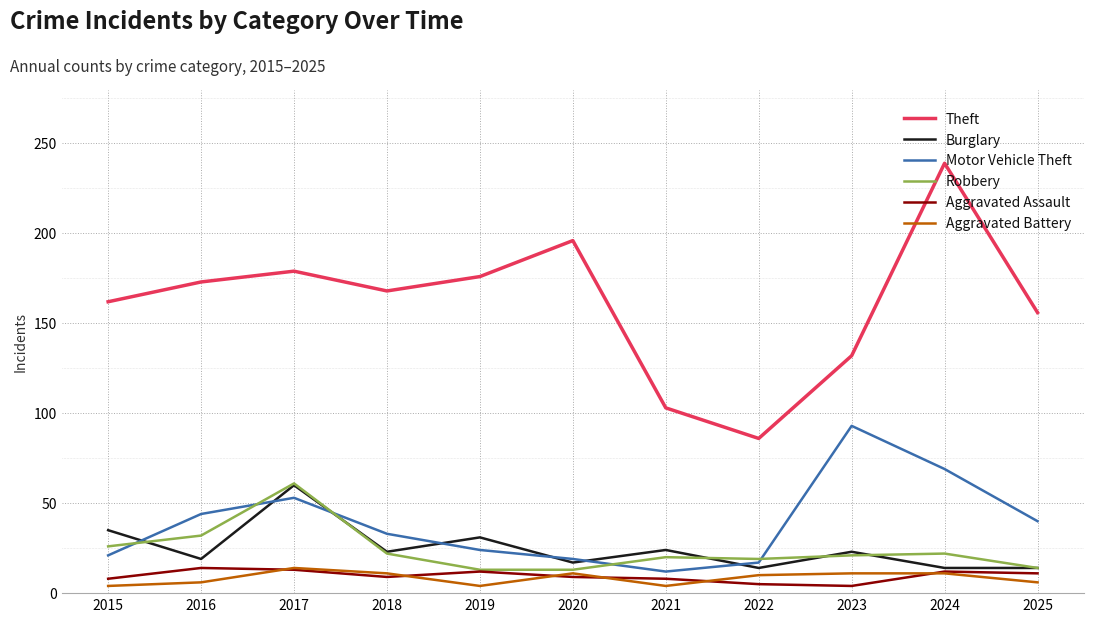

What value does the Motor Vehicle Theft series have at 2020, to the nearest 5?

20